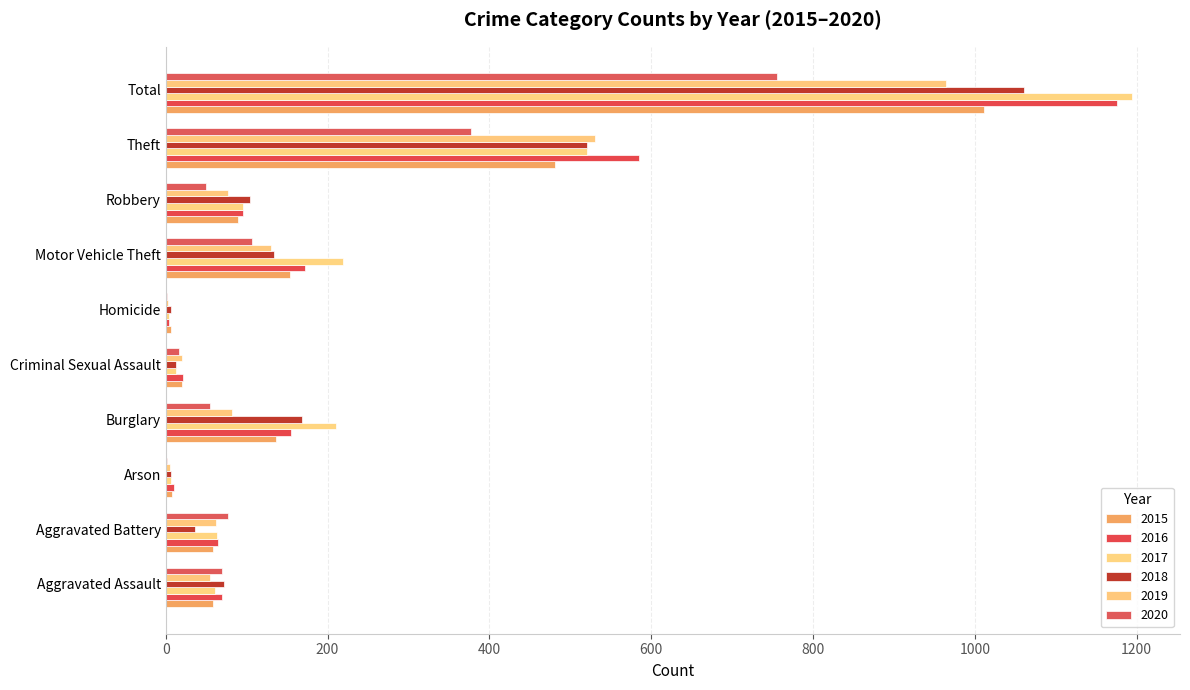

Count the number of data series in this chart.

6